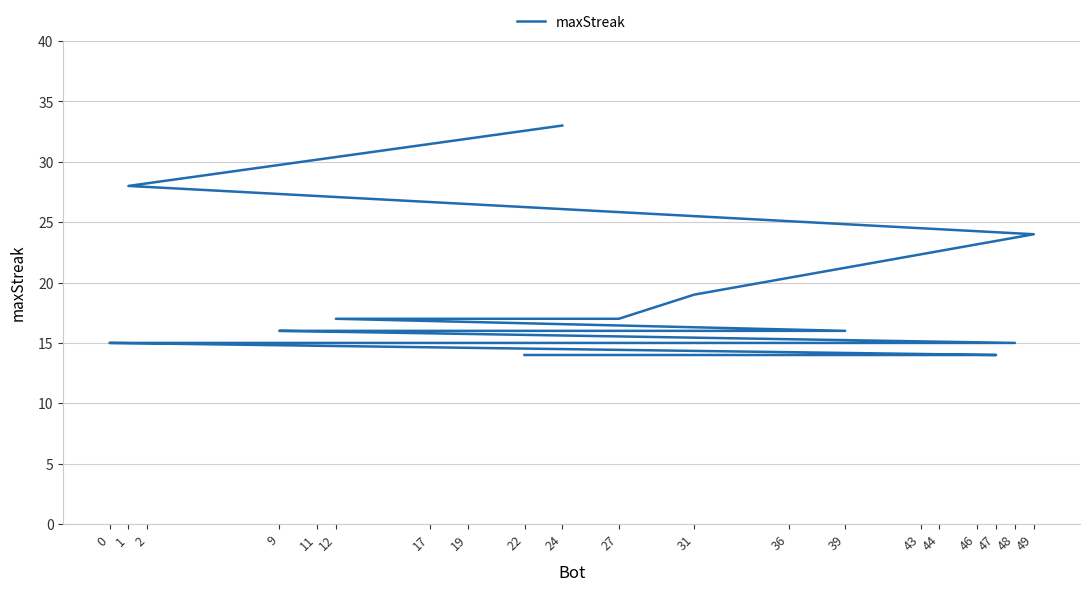

What is the sum of the values at 49 and 17?

40